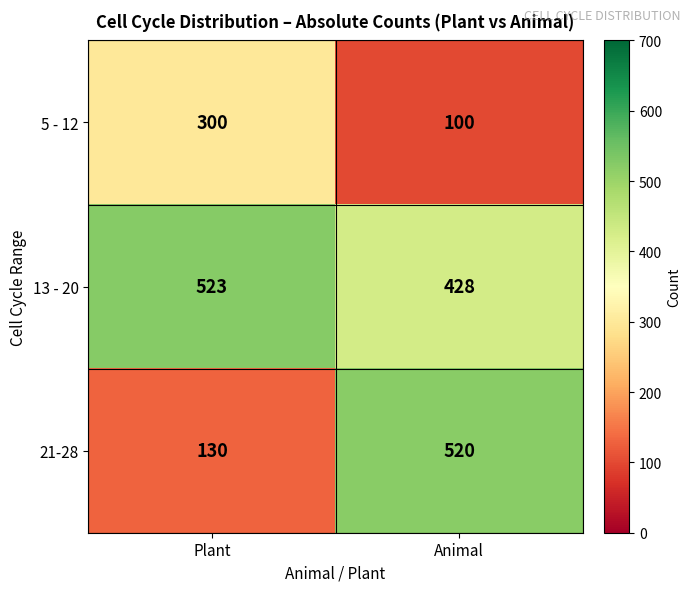

What value does the 5 - 12 series have at Plant?

300